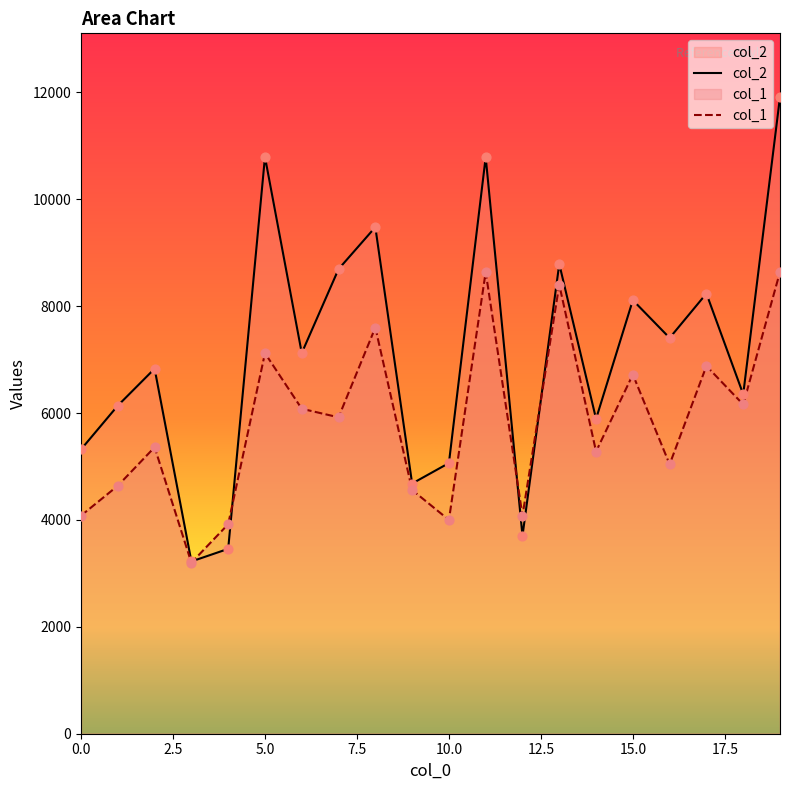

Which series has the largest total across all categories?

col_2